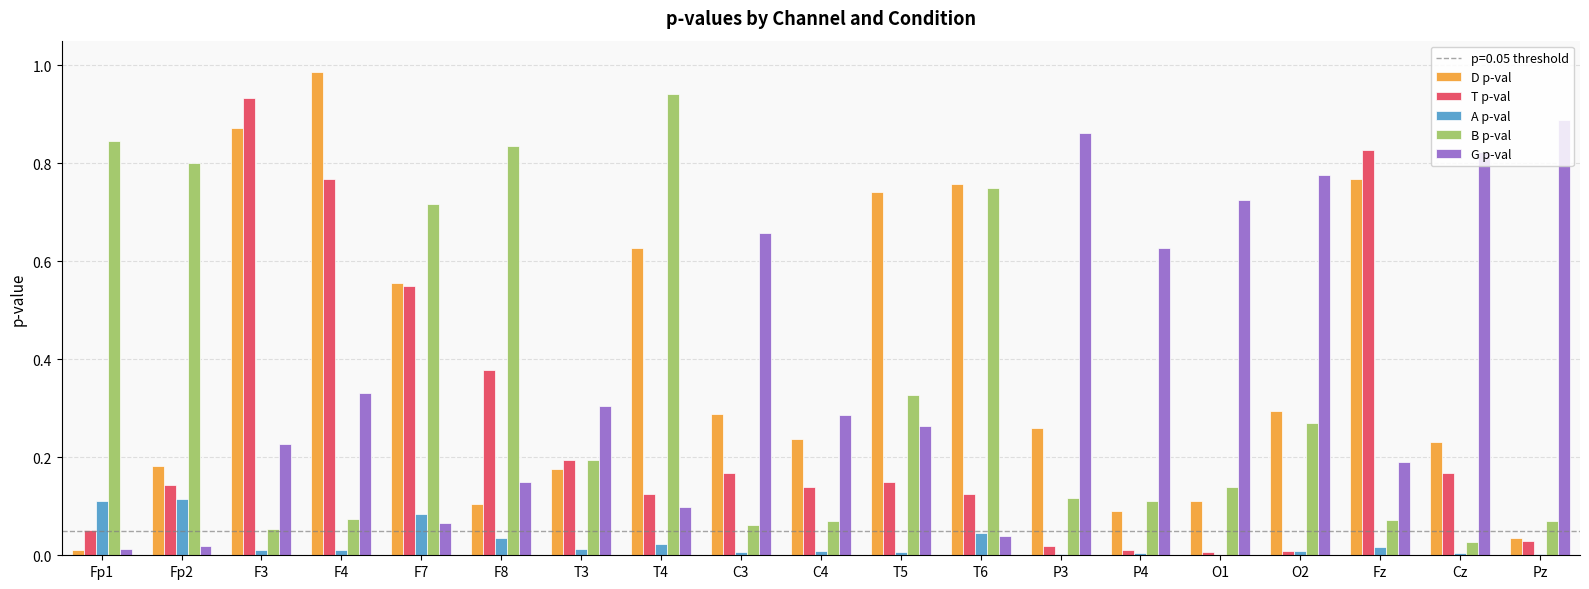

What is the total value across all series at P3?

1.3